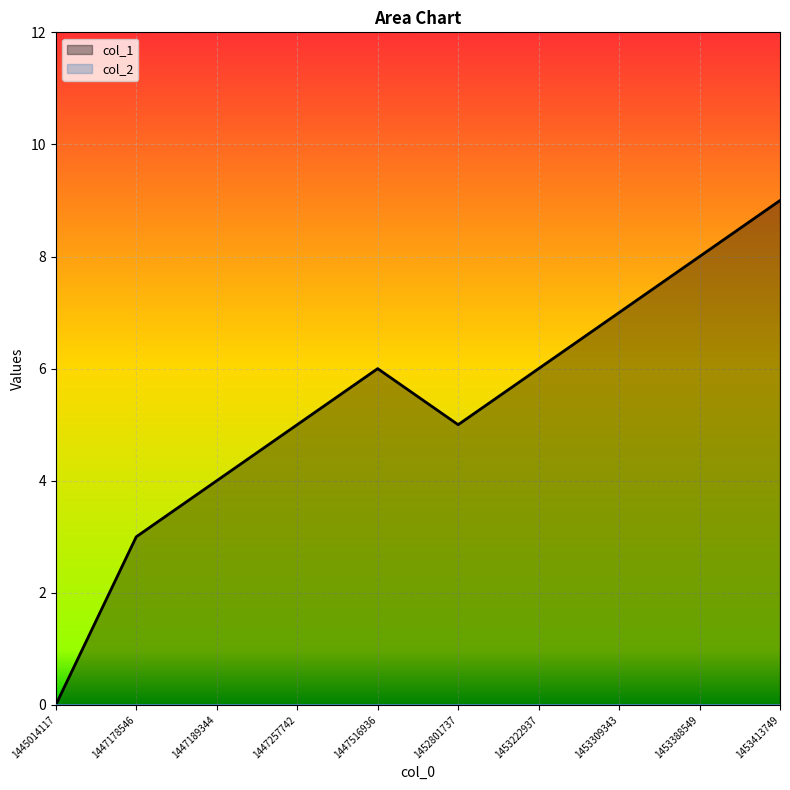

Between 1453309343 and 1447516936, which is larger?

1453309343